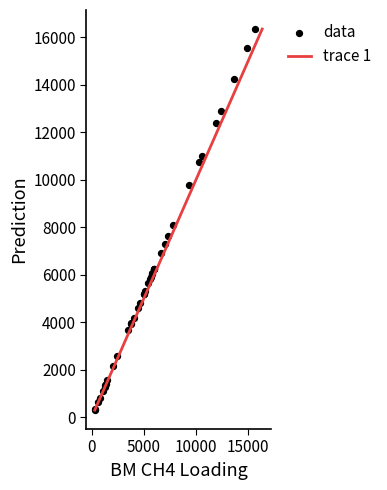

What Y value in the scatter plot is closest to 8335?

8089.5